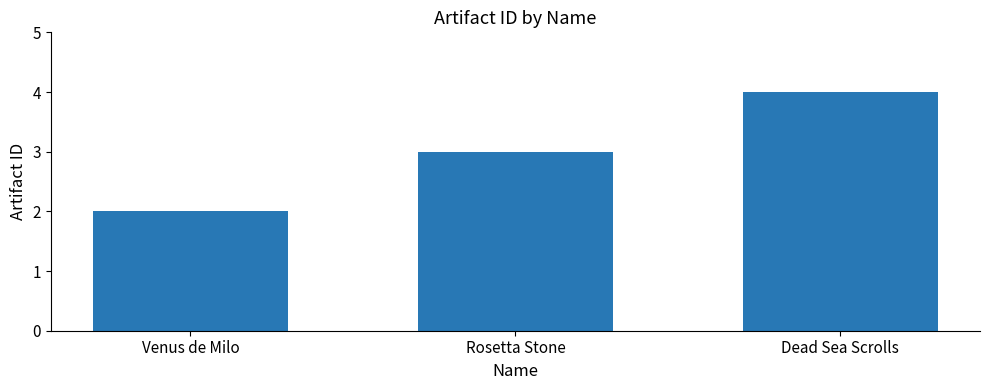

What is the value of the 3rd bar from the left?

4